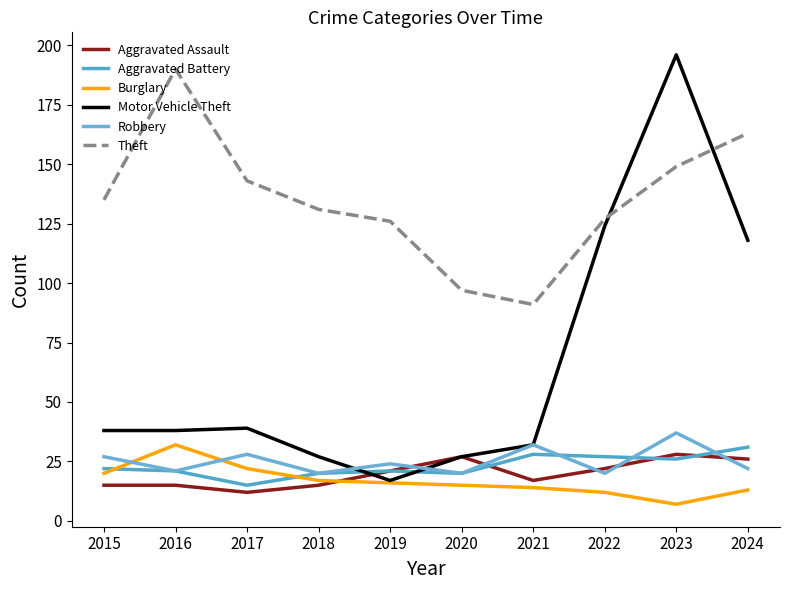

Is this an area chart (filled region under the line)?

No